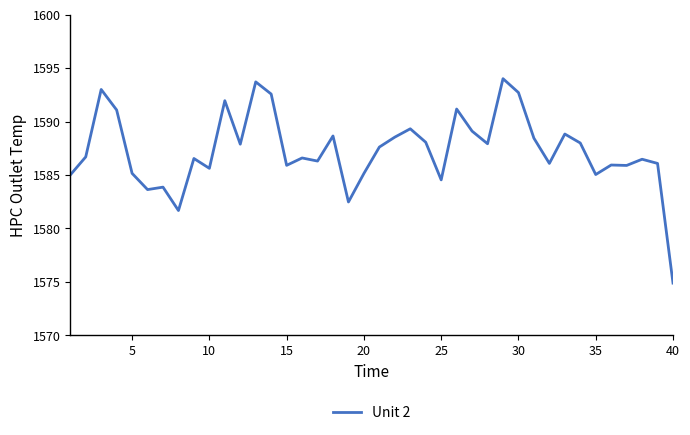

What is the minimum value shown in the chart?

1574.9